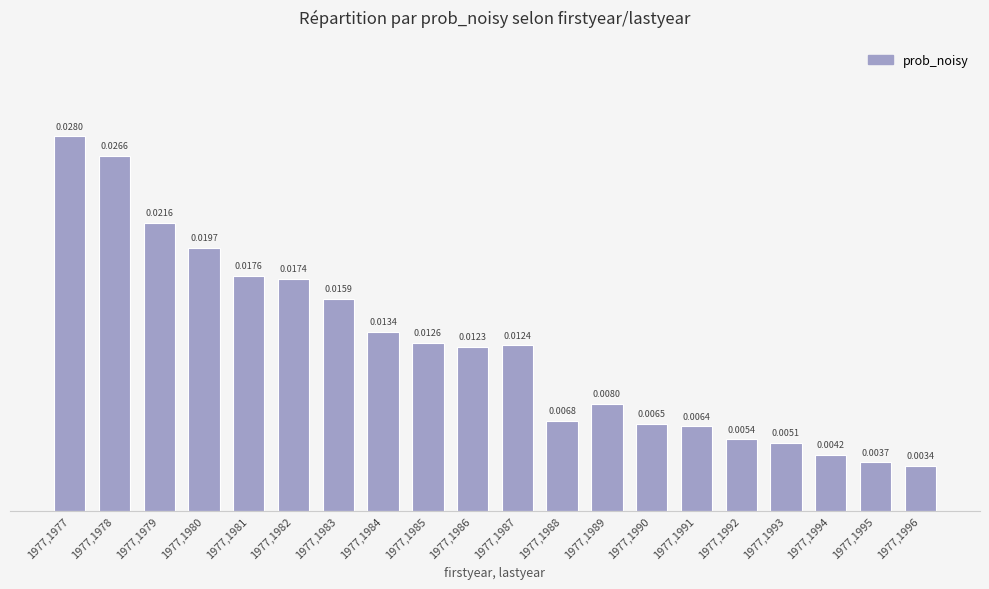

Rank the categories by value from highest to lowest.

1977,1977, 1977,1978, 1977,1979, 1977,1980, 1977,1981, 1977,1982, 1977,1983, 1977,1984, 1977,1985, 1977,1987, 1977,1986, 1977,1989, 1977,1988, 1977,1990, 1977,1991, 1977,1992, 1977,1993, 1977,1994, 1977,1995, 1977,1996